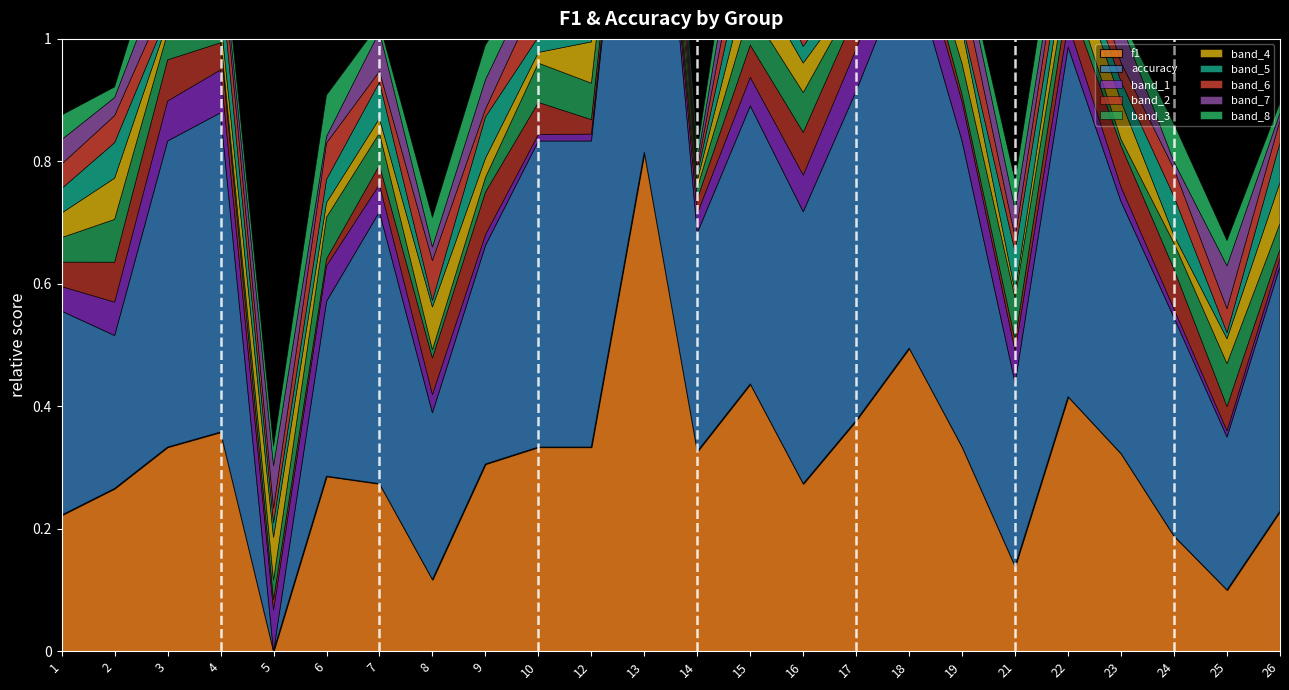

How many times do f1 and accuracy cross each other?

2